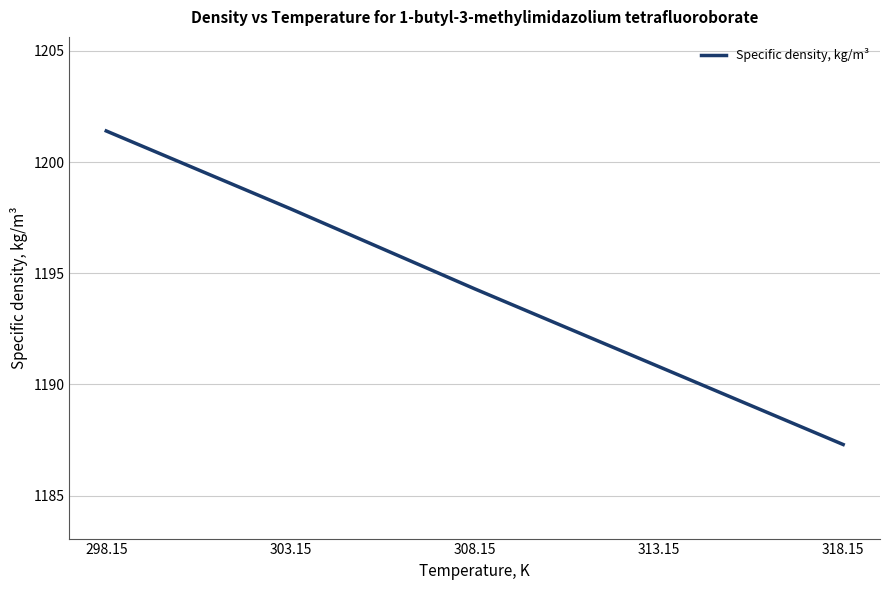

What is the change in value from 308.15 to 318.15?

-7.0